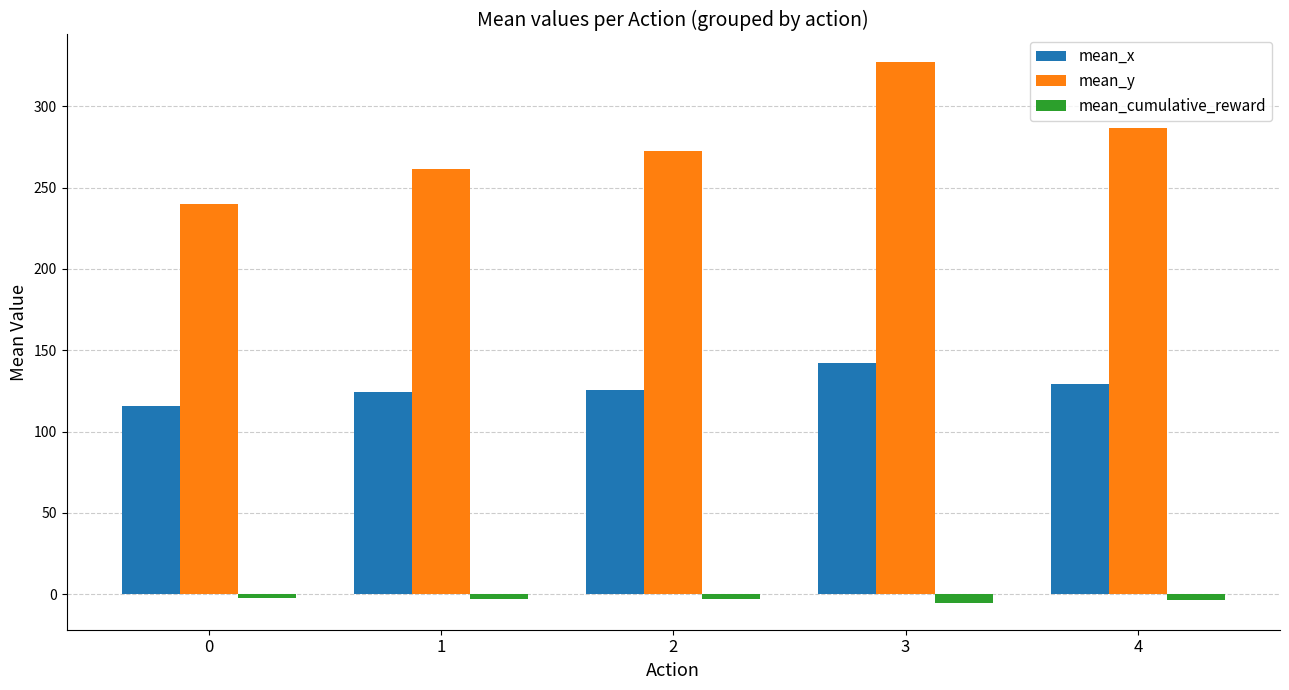

Rank the series at 3 from highest to lowest value.

mean_y, mean_x, mean_cumulative_reward